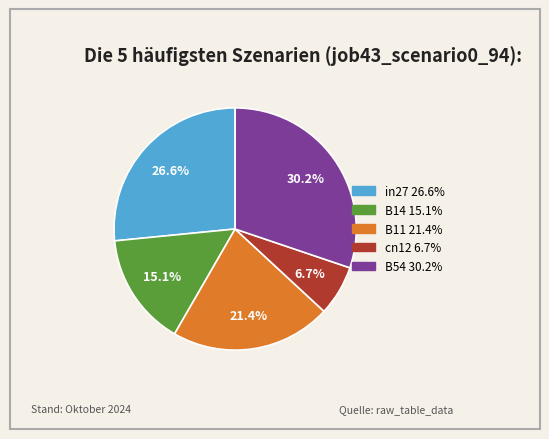

To the nearest percent, what portion does cn12 represent?

7%